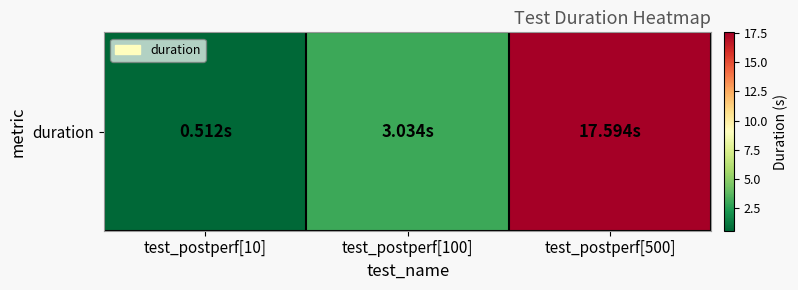

The value at test_postperf[10] is 0.5. True or false?

True